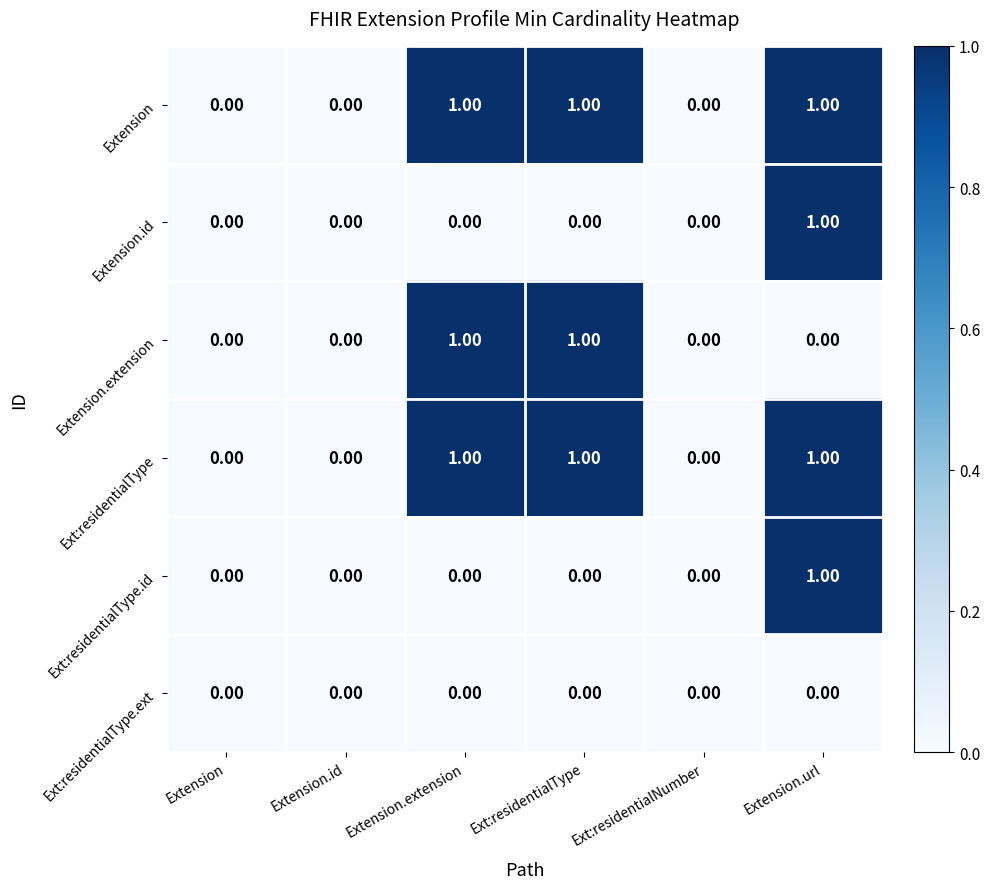

Is the value of Ext:residentialType.id at Extension.url greater than the value of Ext:residentialType.ext at Extension.url?

Yes